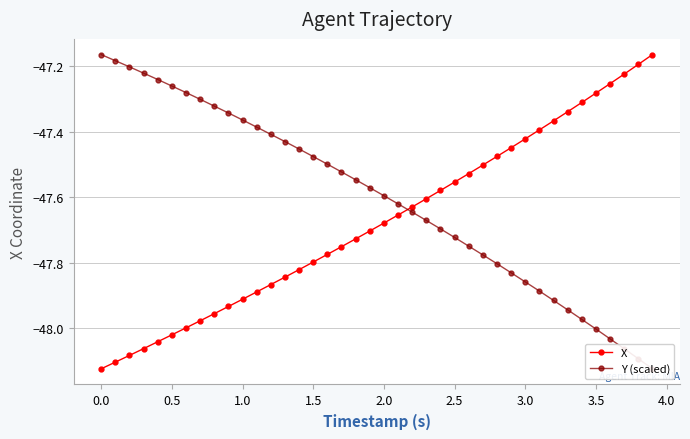

The value of X at 3.5 is -66.6. True or false?

False